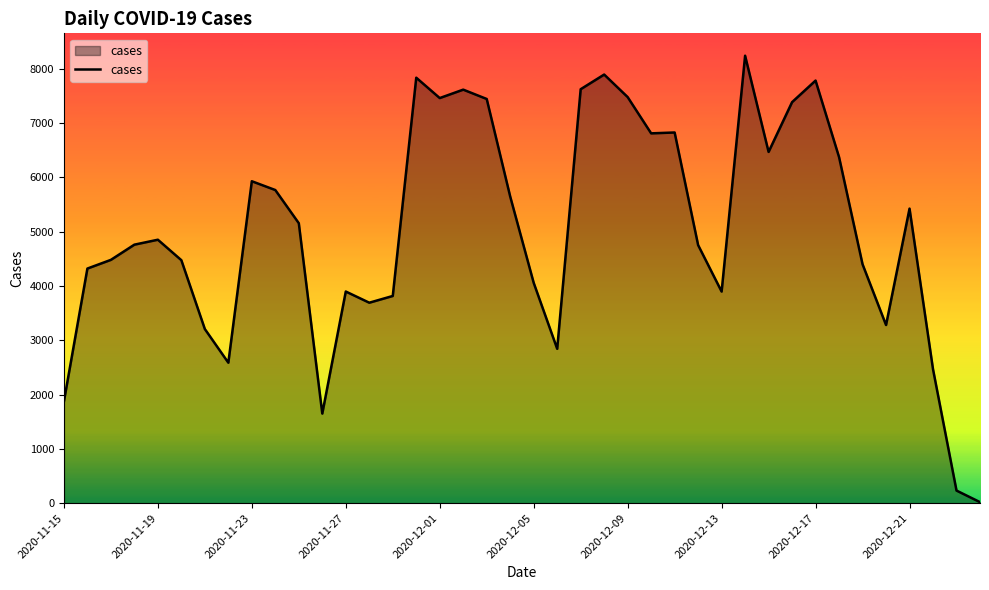

What is the difference between the maximum and minimum values?

8222